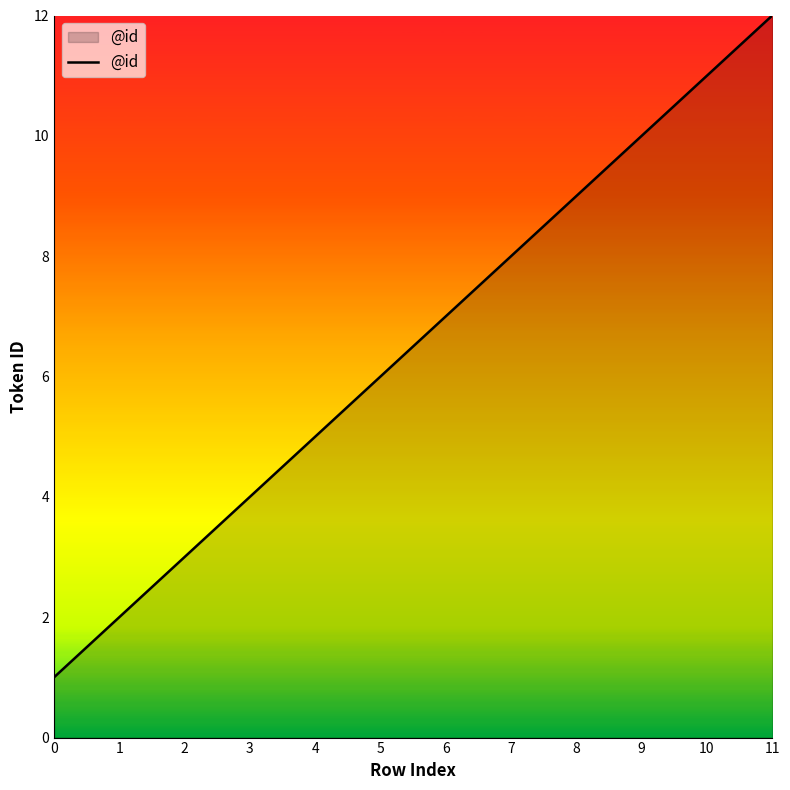

List the labels in order of value, smallest first.

0, 1, 2, 3, 4, 5, 6, 7, 8, 9, 10, 11